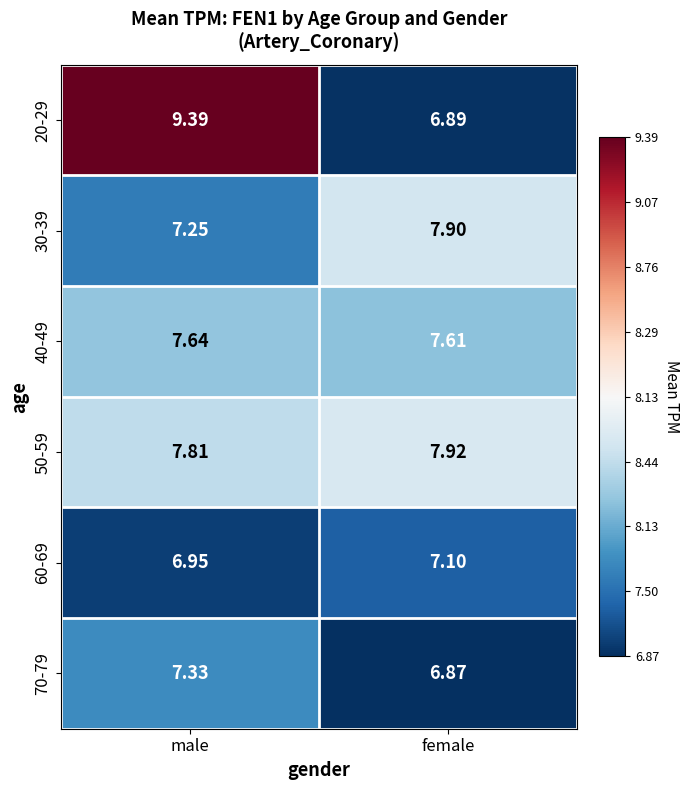

Is the value of 50-59 at female greater than the value of 40-49 at male?

Yes